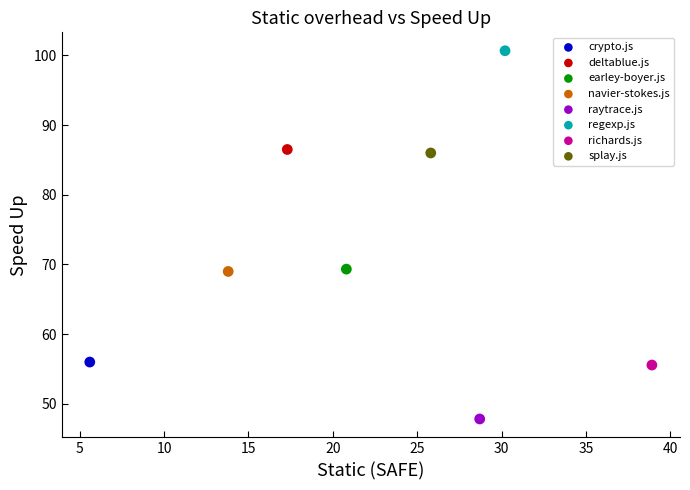

What are all the series names shown in the legend?

crypto.js, deltablue.js, earley-boyer.js, navier-stokes.js, raytrace.js, regexp.js, richards.js, splay.js